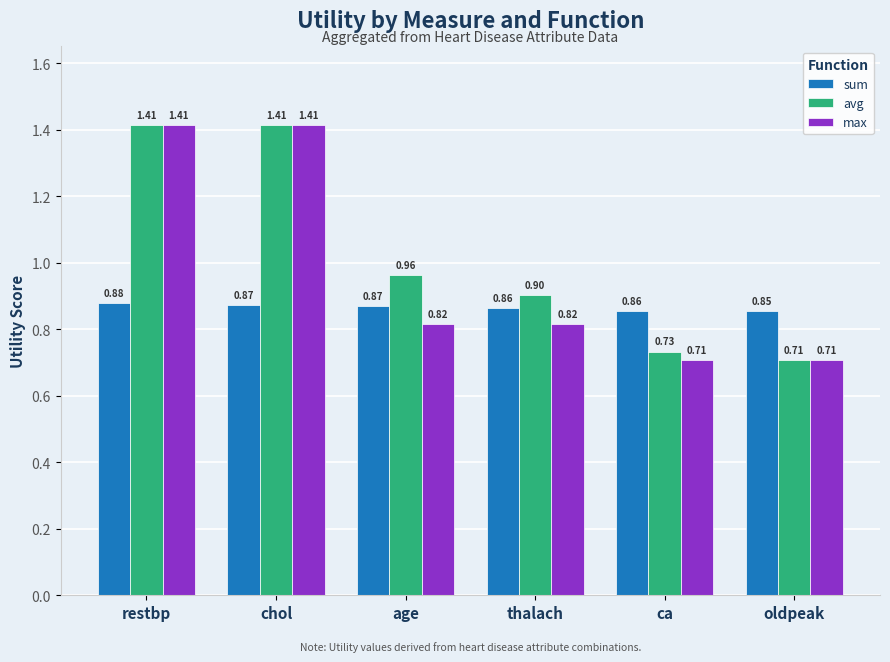

Are the bars horizontal?

No